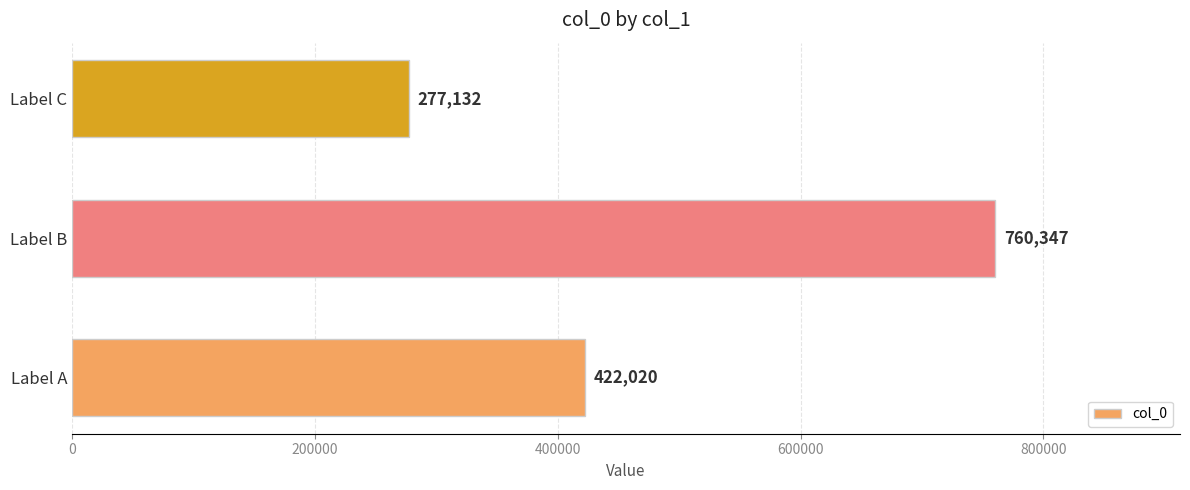

The chart shows a value of 422020 at Label A. True or false?

True